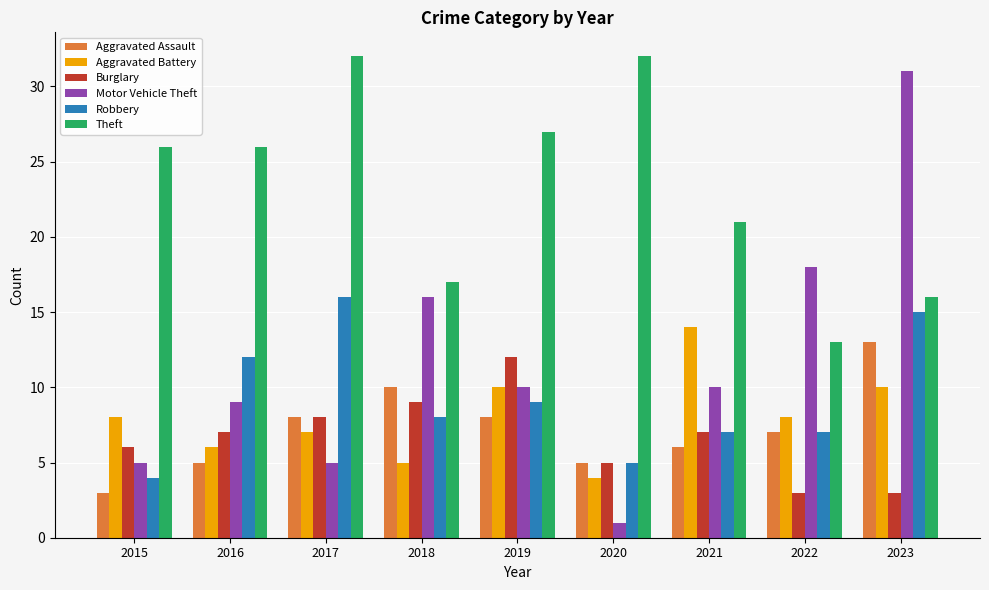

At which category is the sum across all series the highest?

2023